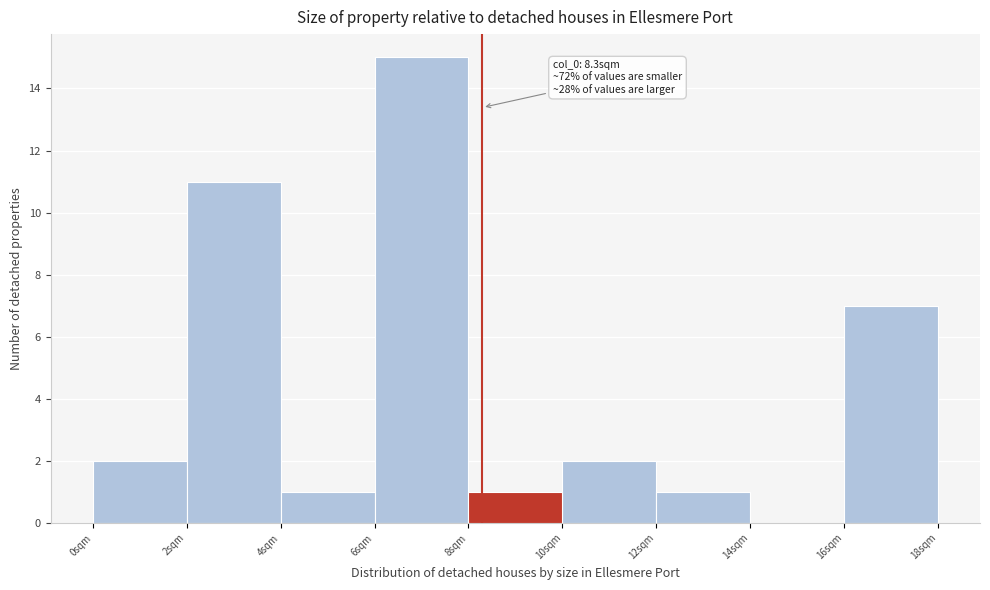

Over which range of the x-axis is the bar tallest?

6 to 8